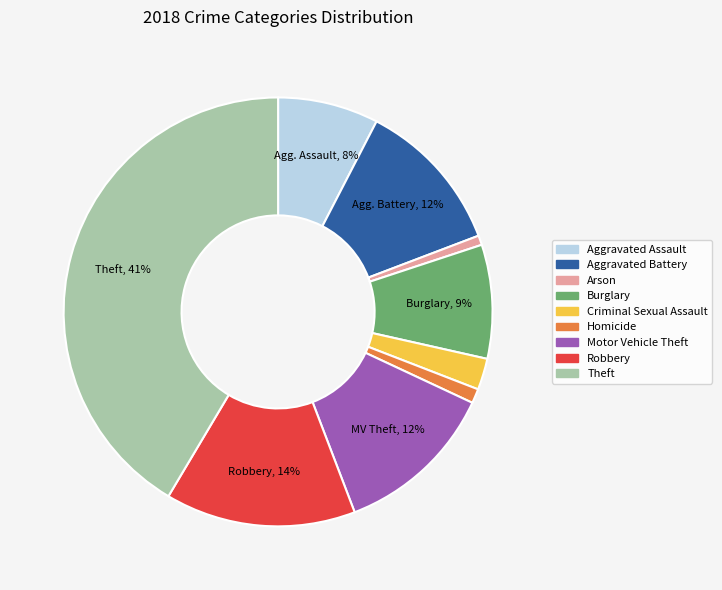

To the nearest percent, what is the difference between the Aggravated Assault and Burglary slice percentages?

1%